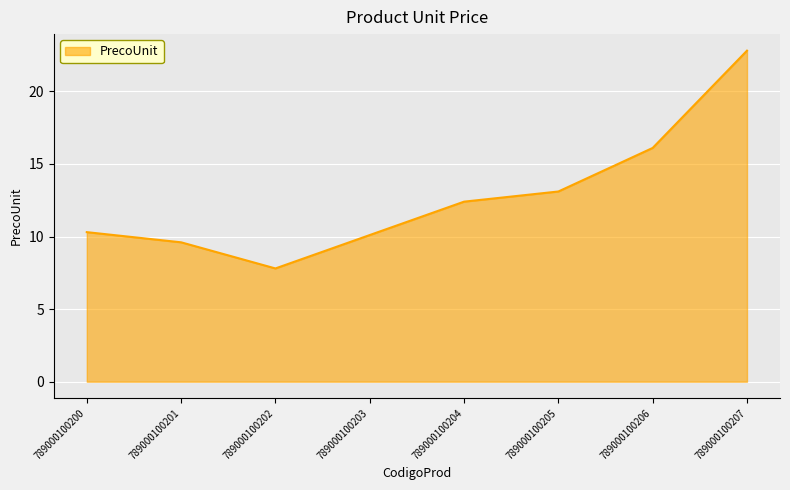

What is the sum of the values at 789000100203 and 789000100204?

22.5